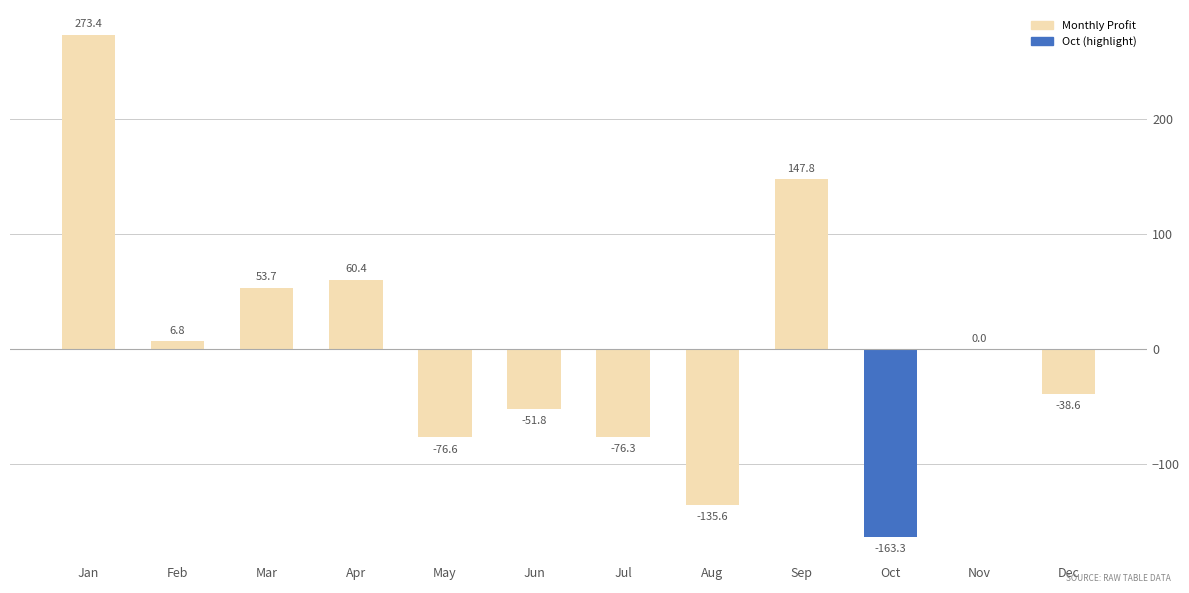

What value does the data have at Jan?

273.4